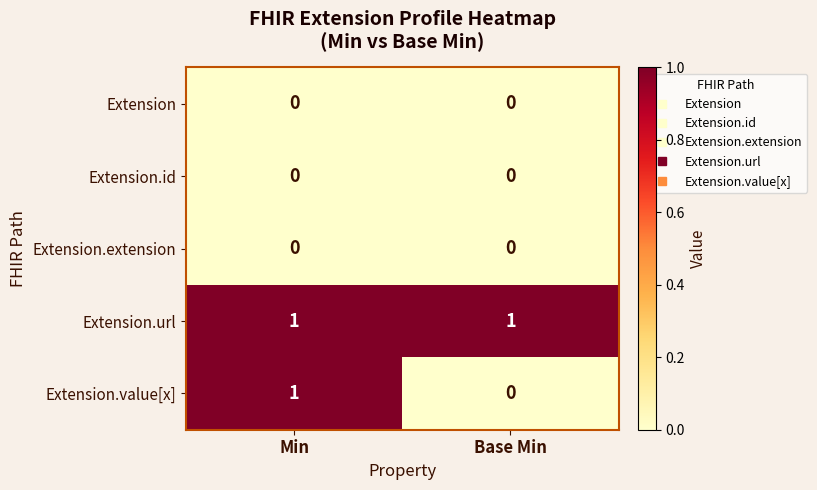

At which label does Extension.value[x] reach its minimum?

Base Min